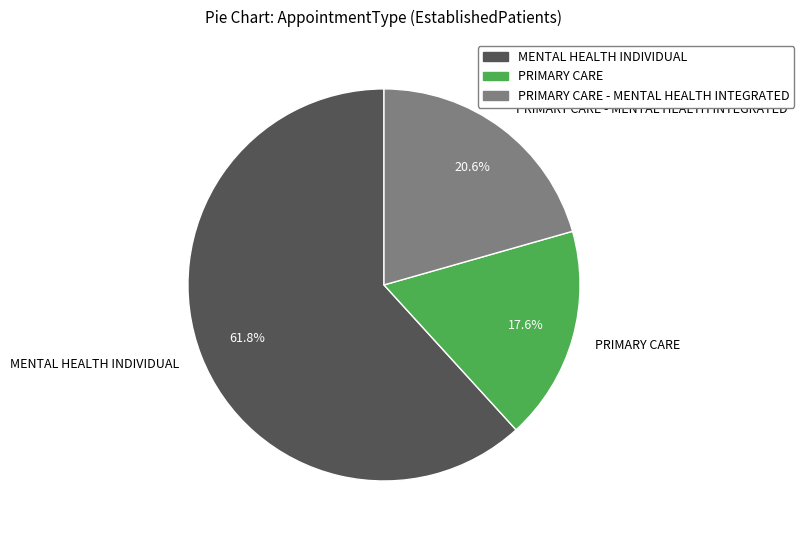

The PRIMARY CARE slice represents 31% of the pie. True or false?

False